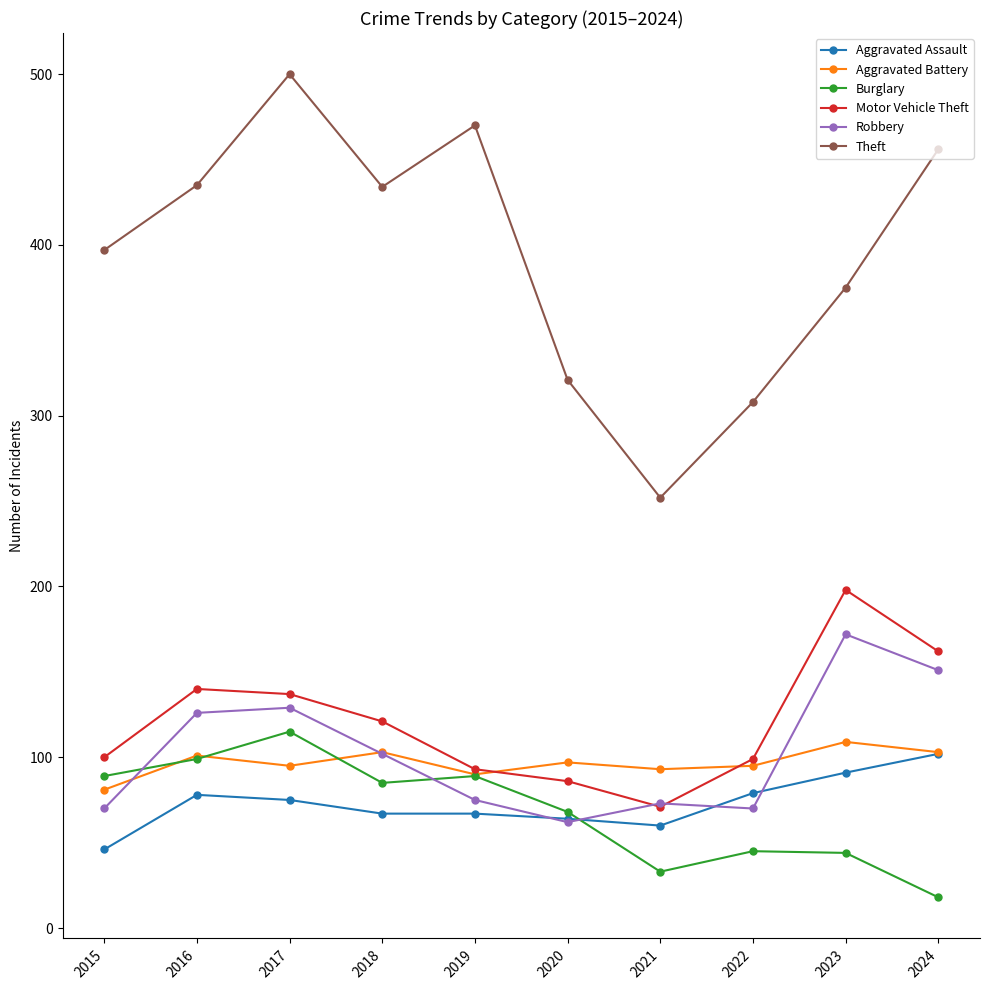

Which series changed the most between 2017 and 2023?

Theft